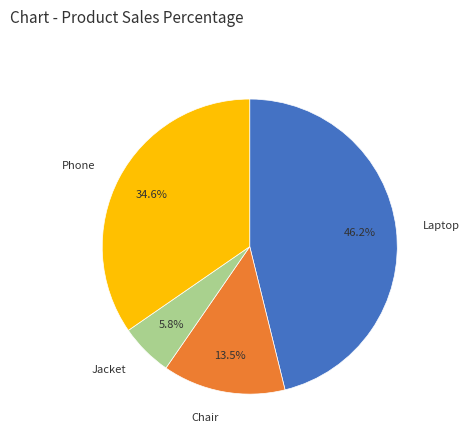

To the nearest percent, what is the difference between the Phone and Chair slice percentages?

21%